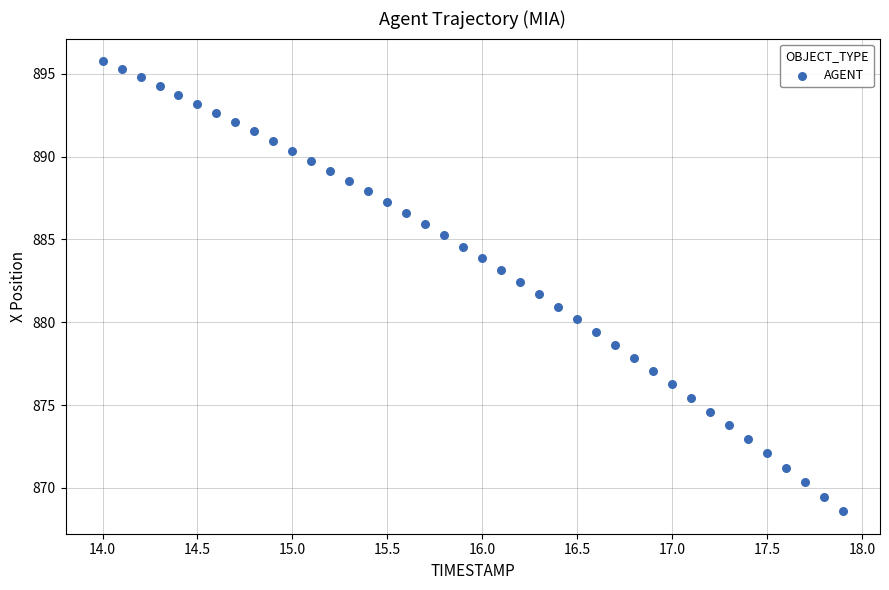

What is the range of Y values (max minus min)?

27.2